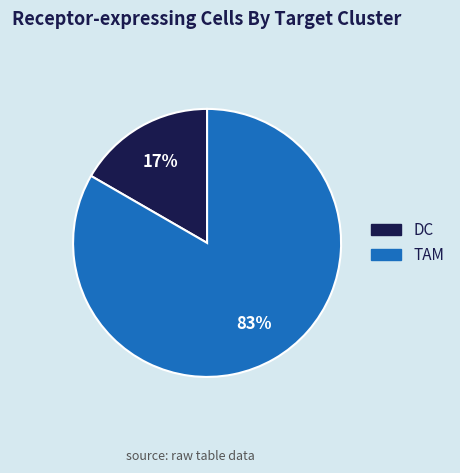

True or false: DC accounts for 17% of the total.

True